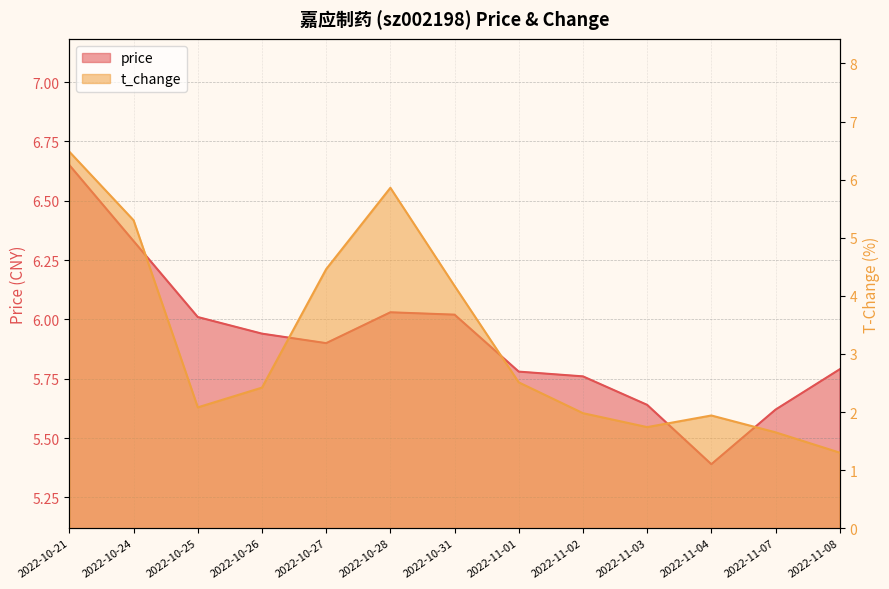

At 2022-10-27, list the series in order from smallest to largest.

t_change, price